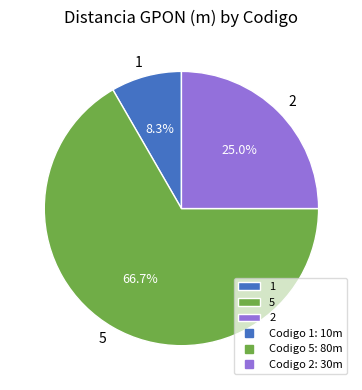

Rank the categories by value from lowest to highest.

1, 2, 5